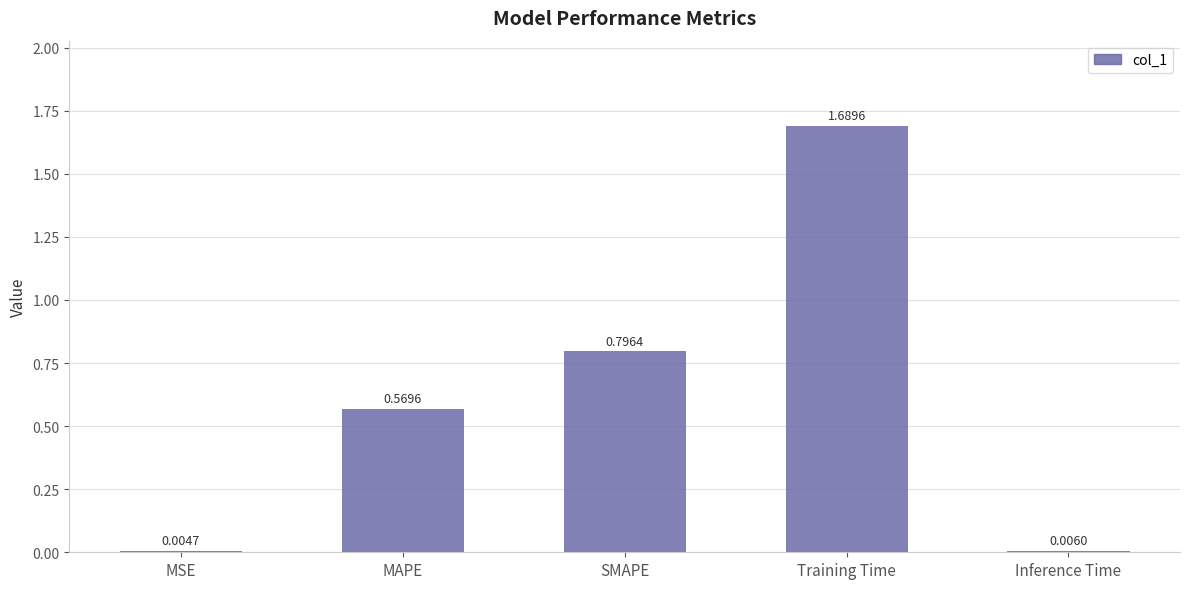

Between Training Time and MAPE, which is larger?

Training Time